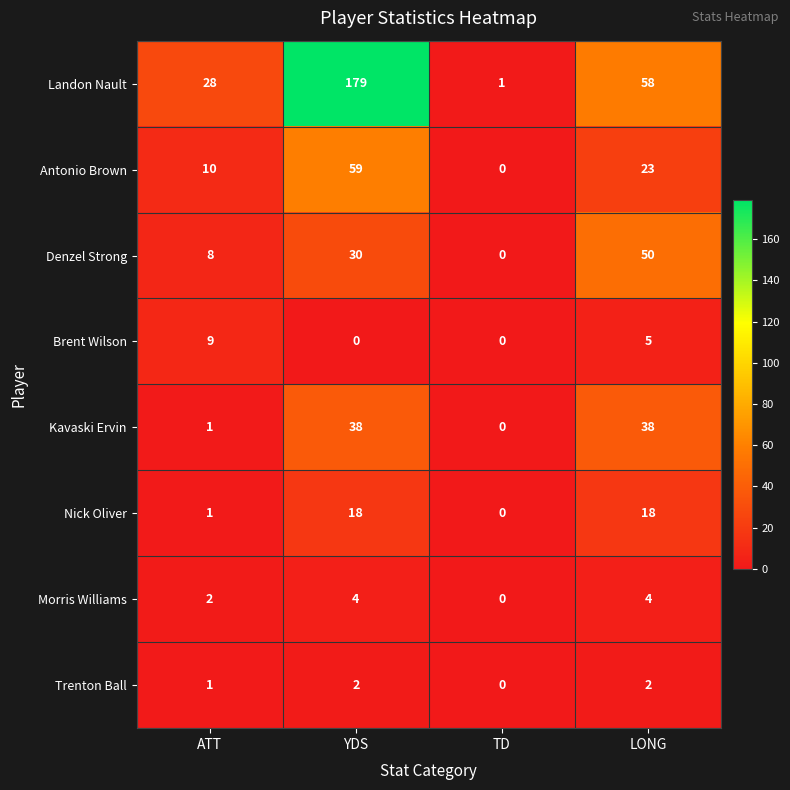

Between YDS and LONG, which series saw the biggest shift?

Landon Nault